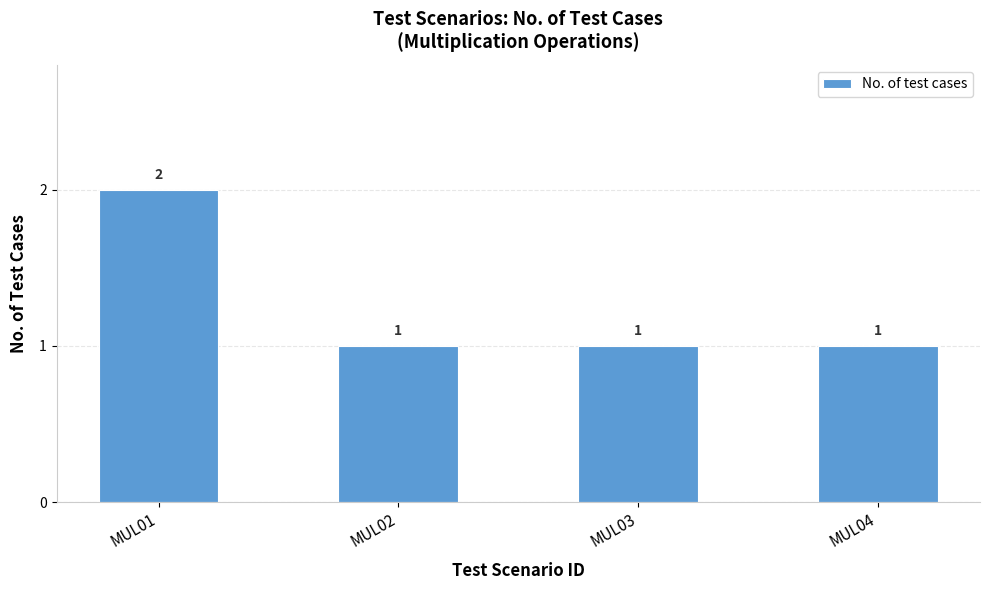

Reading left to right, transcribe all the data shown in this chart.

2	1	1	1